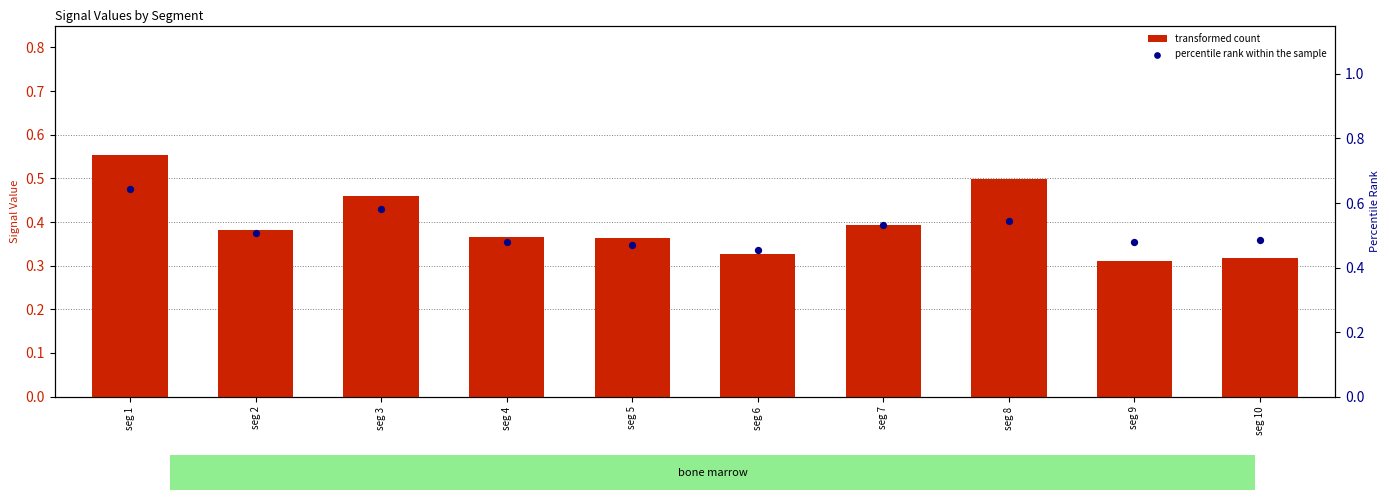

Which series has the largest Y range (max minus min)?

transformed count